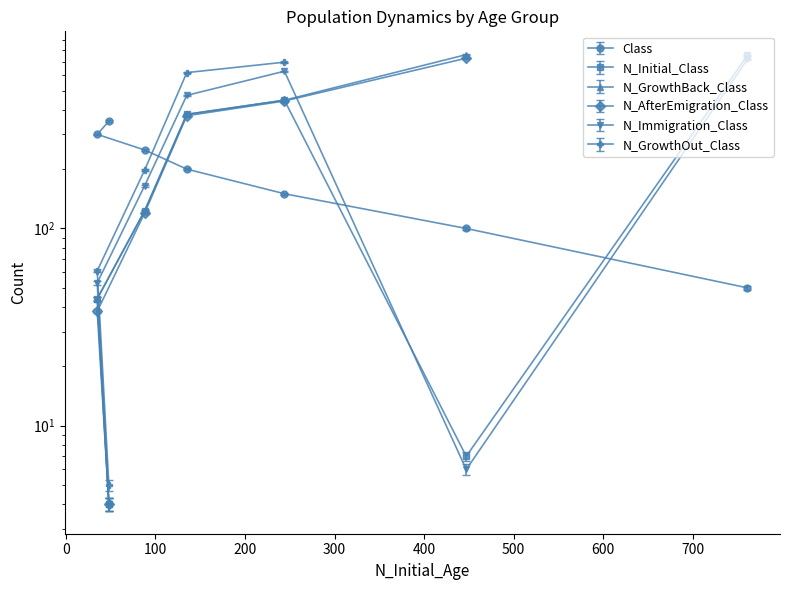

What is the difference between the maximum and minimum values in the N_Immigration_Class series?

717